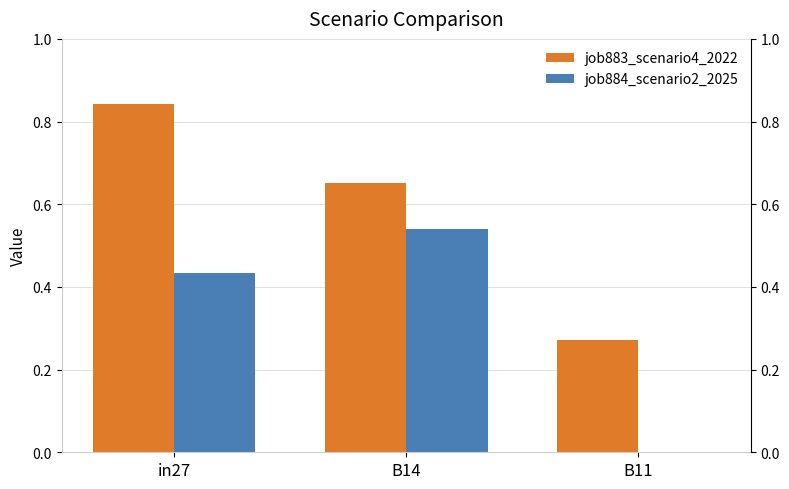

What is the sum of the job883_scenario4_2022 values at B11 and B14?

0.9